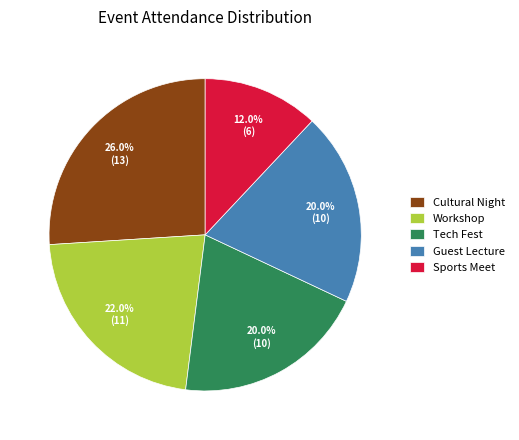

What portion of the pie excludes Guest Lecture?

80.0%